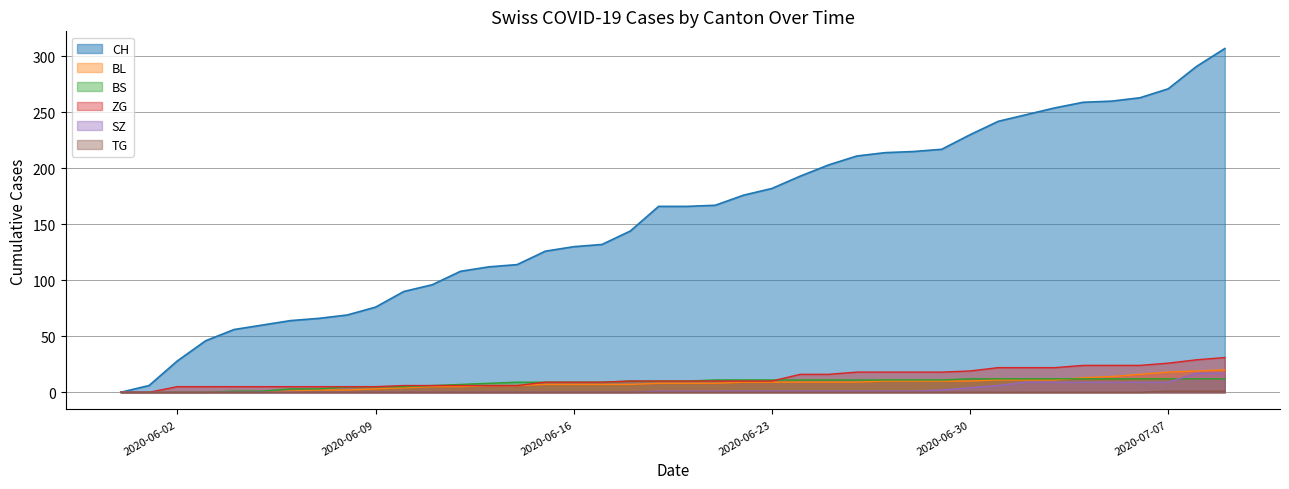

What is the difference between the maximum and minimum values in the BL series?

20